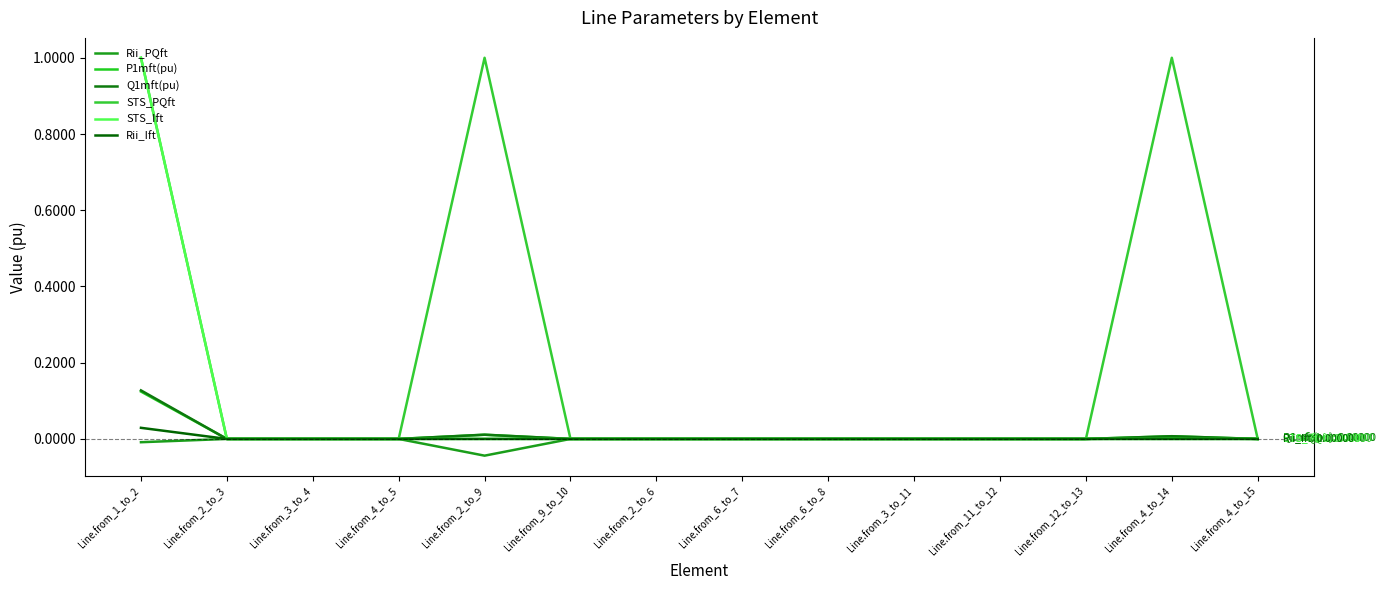

Reading left to right, list all the values displayed in this chart.

Rii_PQft: -0.0	0.0	0.0	0.0	-0.0	0.0	0.0	0.0	0.0	0.0	0.0	0.0	0.0	0.0
P1mft(pu): 0.1	0.0	0.0	0.0	0.0	0.0	0.0	0.0	0.0	0.0	0.0	0.0	0.0	0.0
Q1mft(pu): 0.1	0.0	0.0	0.0	0.0	0.0	0.0	0.0	0.0	0.0	0.0	0.0	0.0	0.0
STS_PQft: 1.0	0.0	0.0	0.0	1.0	0.0	0.0	0.0	0.0	0.0	0.0	0.0	1.0	0.0
STS_Ift: 1.0	0.0	0.0	0.0	0.0	0.0	0.0	0.0	0.0	0.0	0.0	0.0	0.0	0.0
Rii_Ift: 0.0	0.0	0.0	0.0	0.0	0.0	0.0	0.0	0.0	0.0	0.0	0.0	0.0	0.0